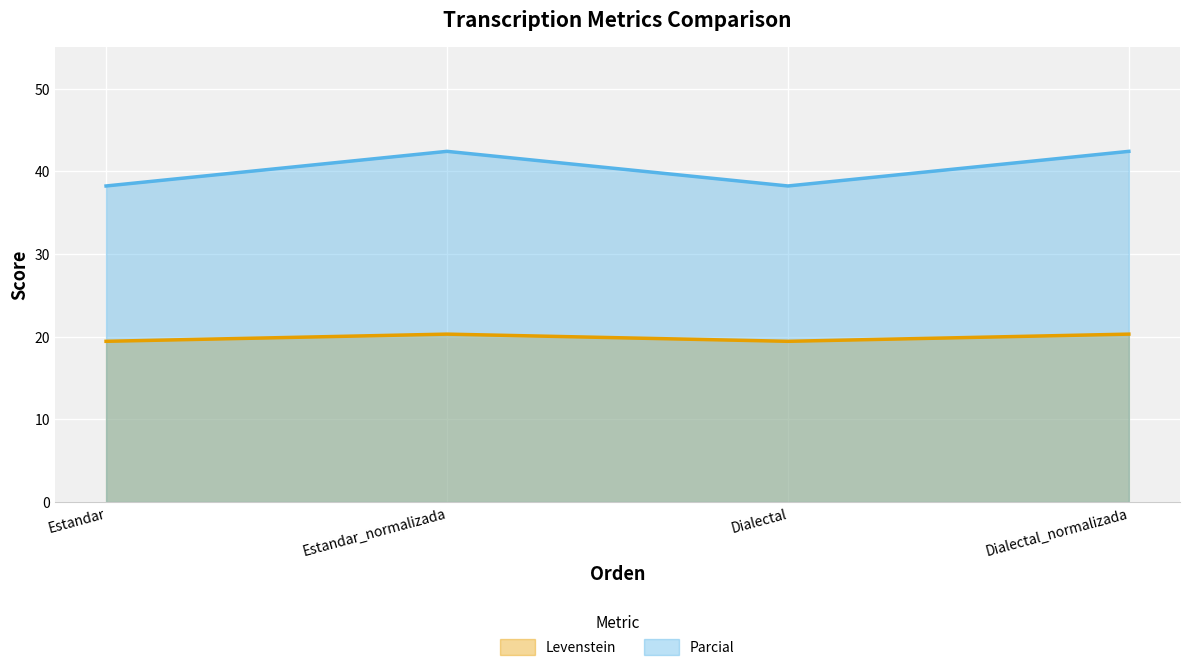

What is the maximum value for Parcial?

42.4